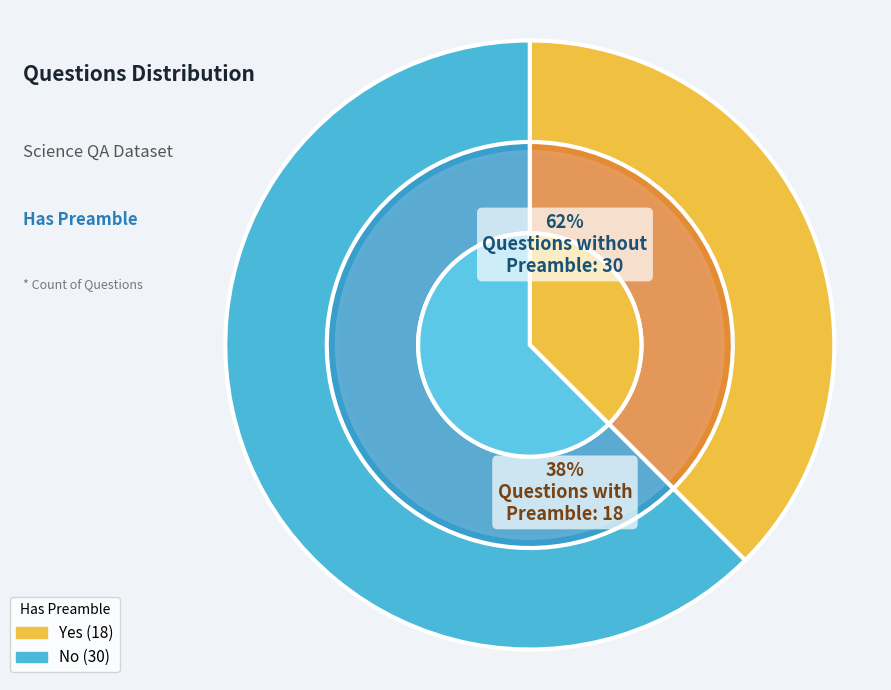

To the nearest percent, what portion does No represent?

62%